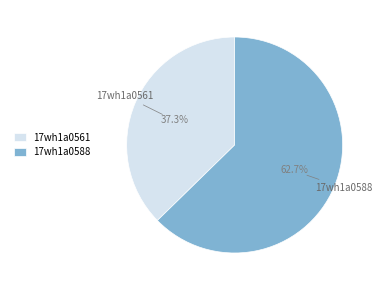

To the nearest percent, what is the difference between the largest and smallest slice percentages?

25%